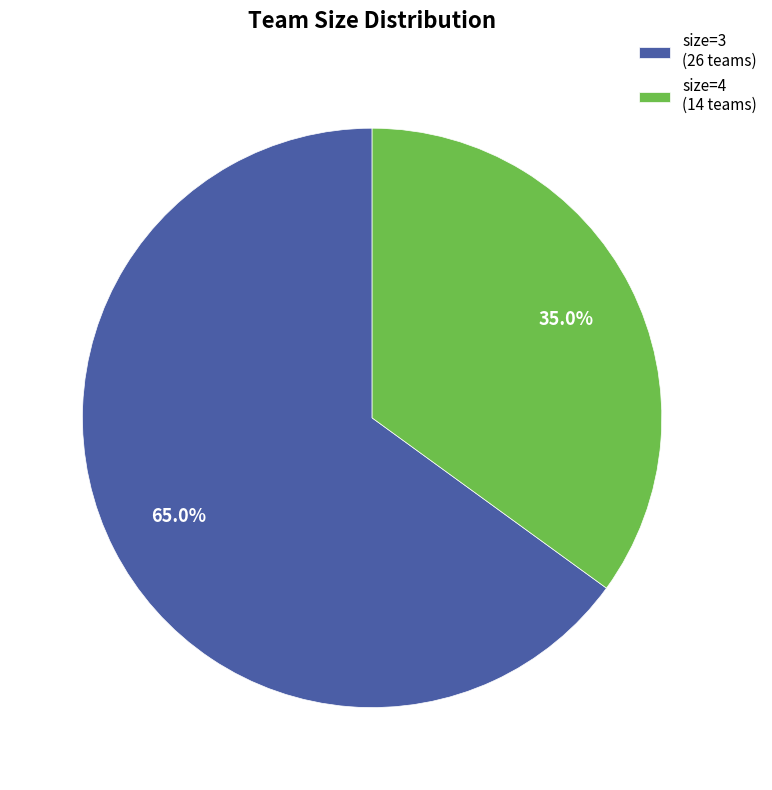

Count the number of slices in the pie.

2